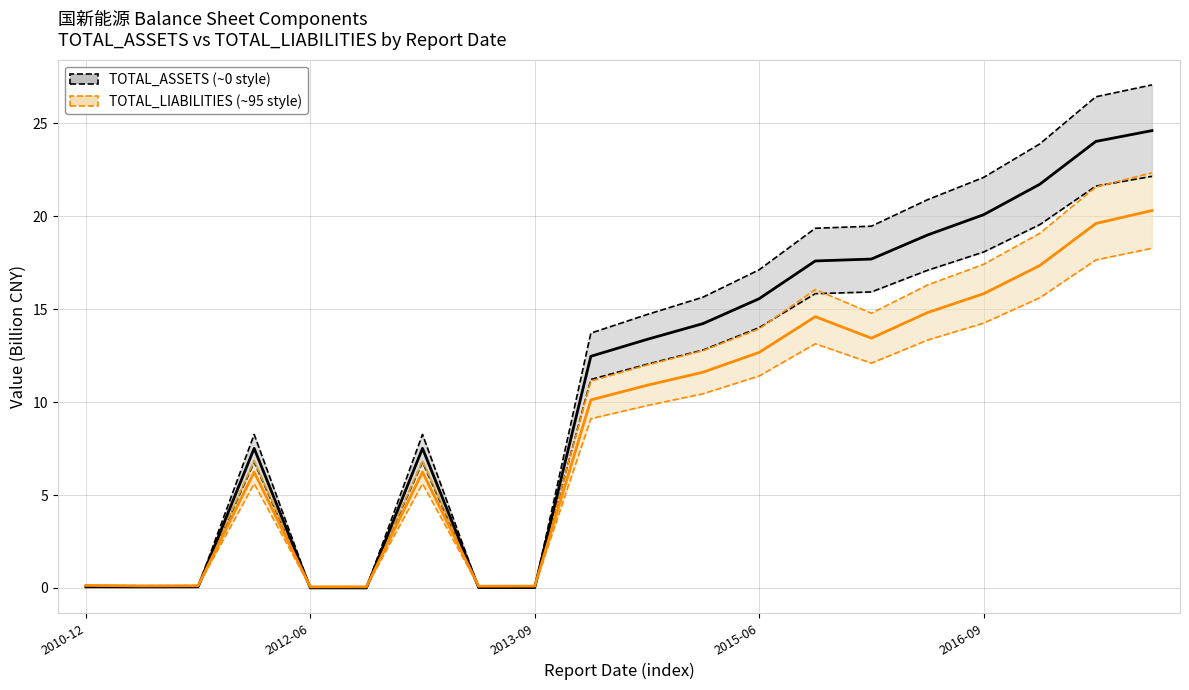

How many lines are shown in the chart?

2